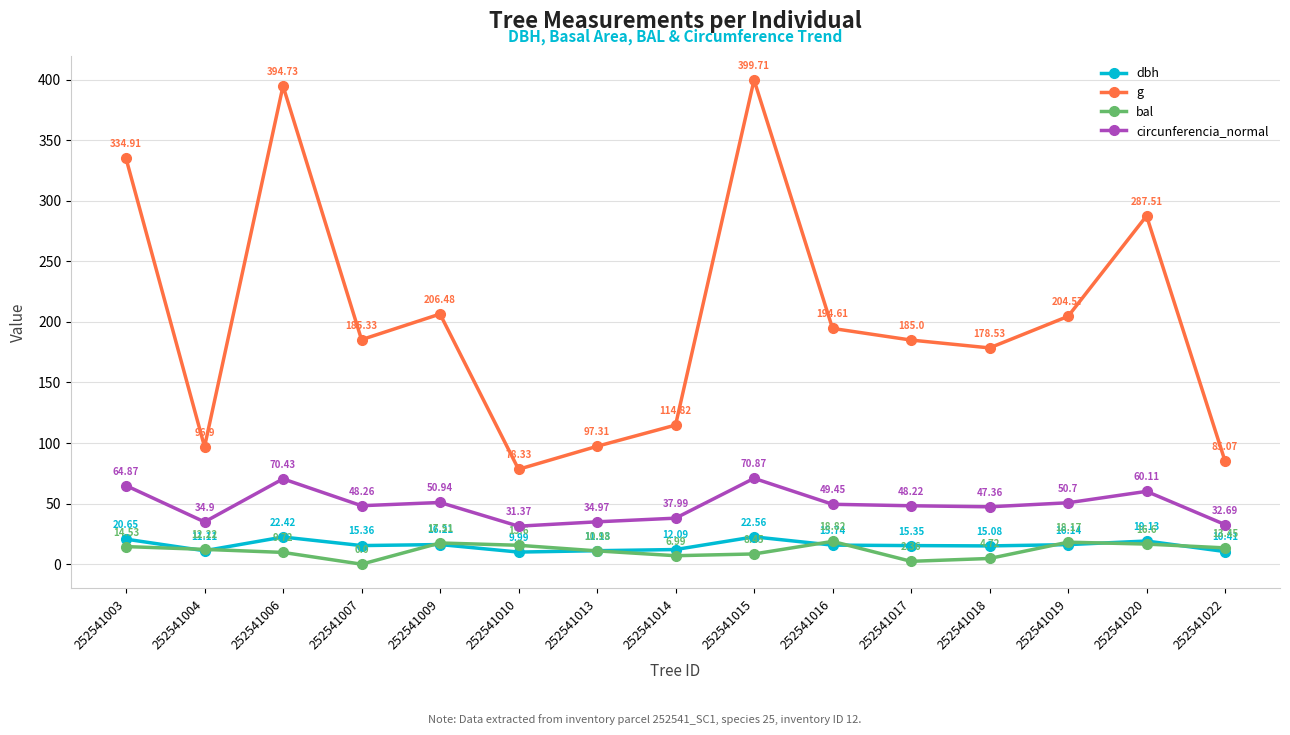

At 252541007, list the series in order from largest to smallest.

g, circunferencia_normal, dbh, bal